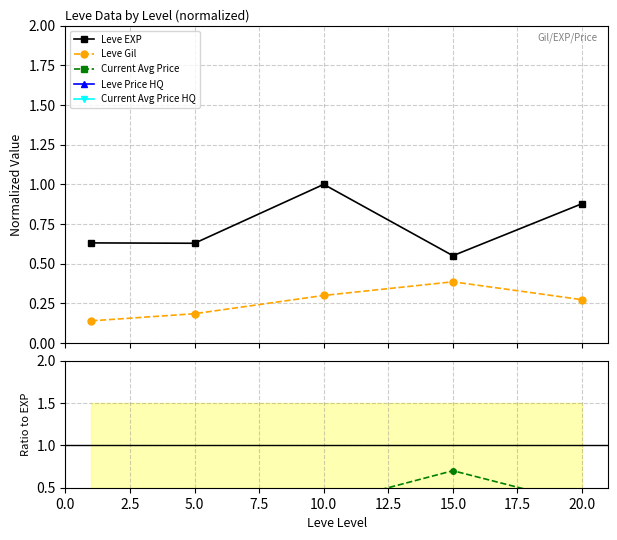

Is it true that Leve EXP equals 0.2 at 0.0?

False